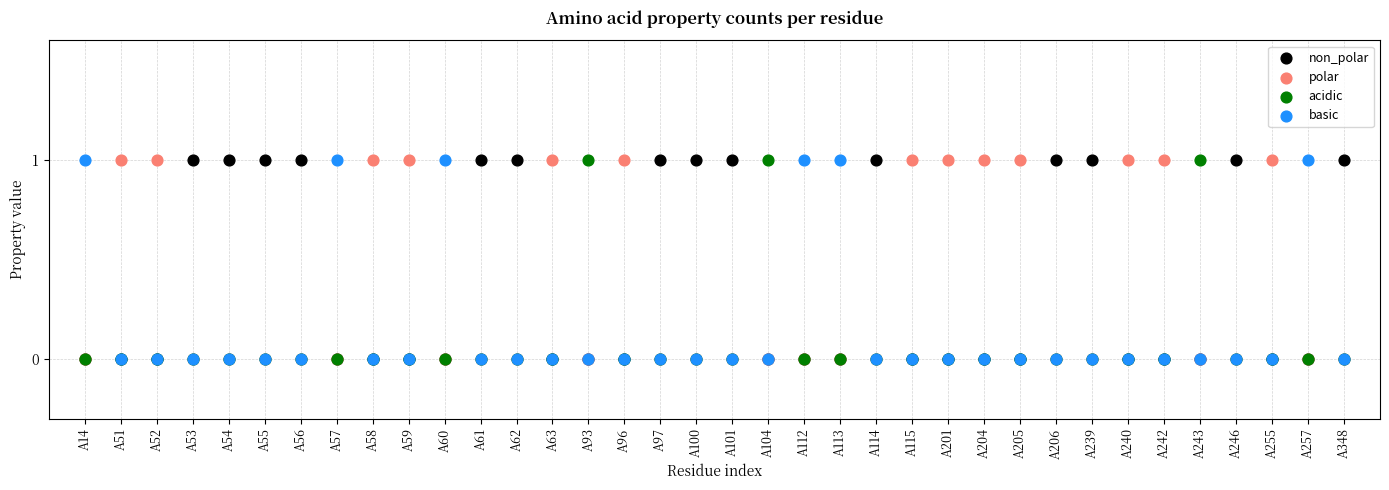

What are all the series names shown in the legend?

non_polar, polar, acidic, basic